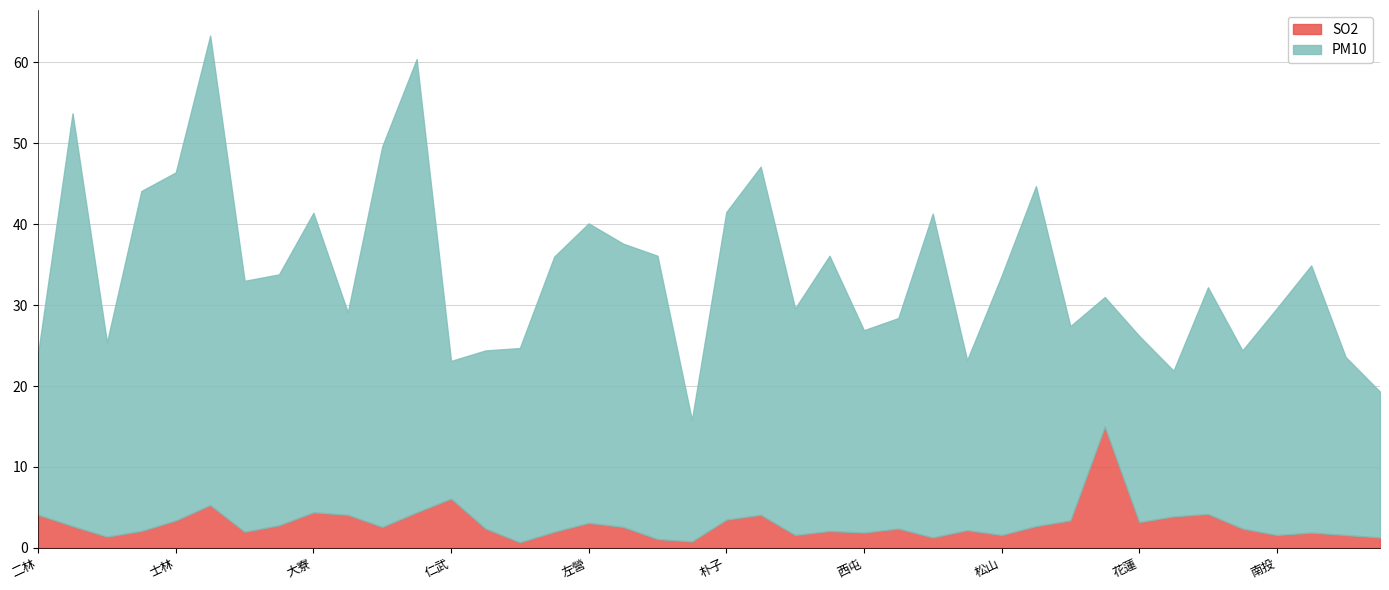

What is the average value?

3.0